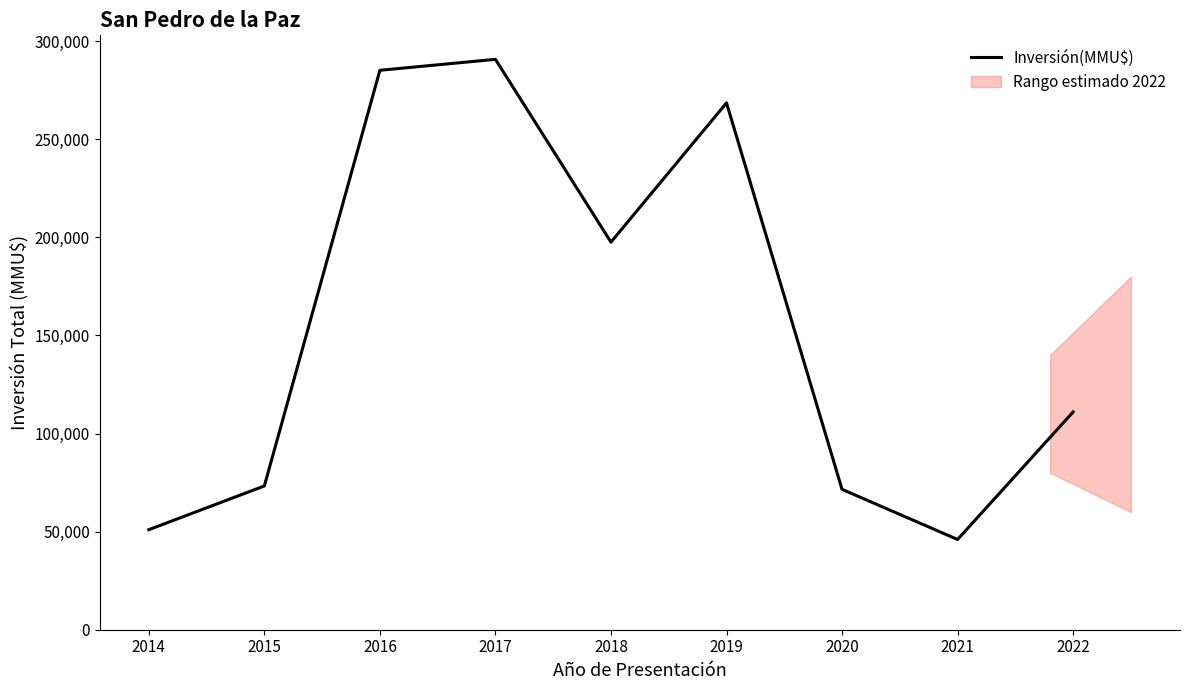

Where is the first local maximum?

2017